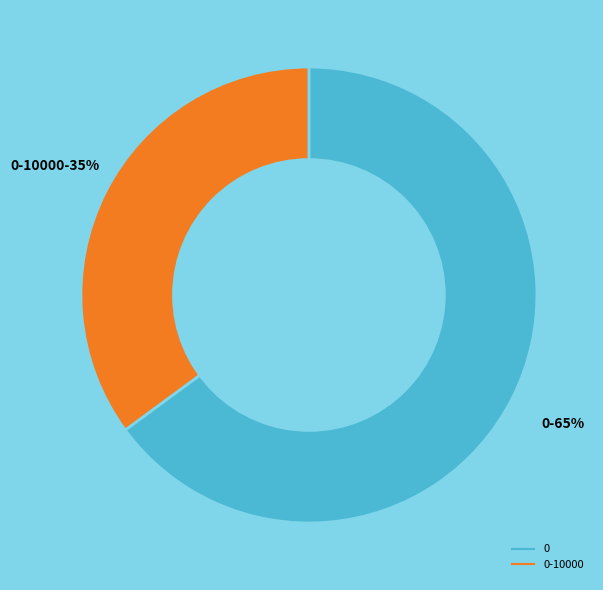

To the nearest percent, what is the difference between the largest and smallest slice percentages?

30%